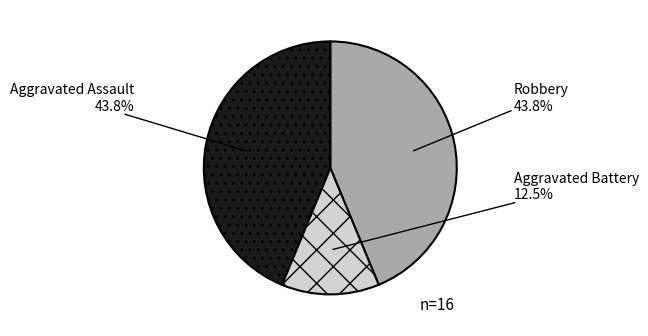

To the nearest percent, what is the average slice percentage?

33%